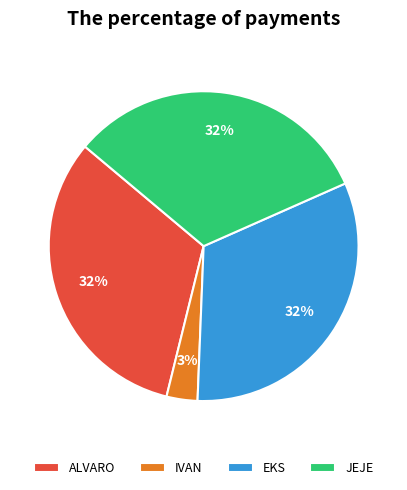

To the nearest percent, what percentage of the pie is ALVARO?

32%